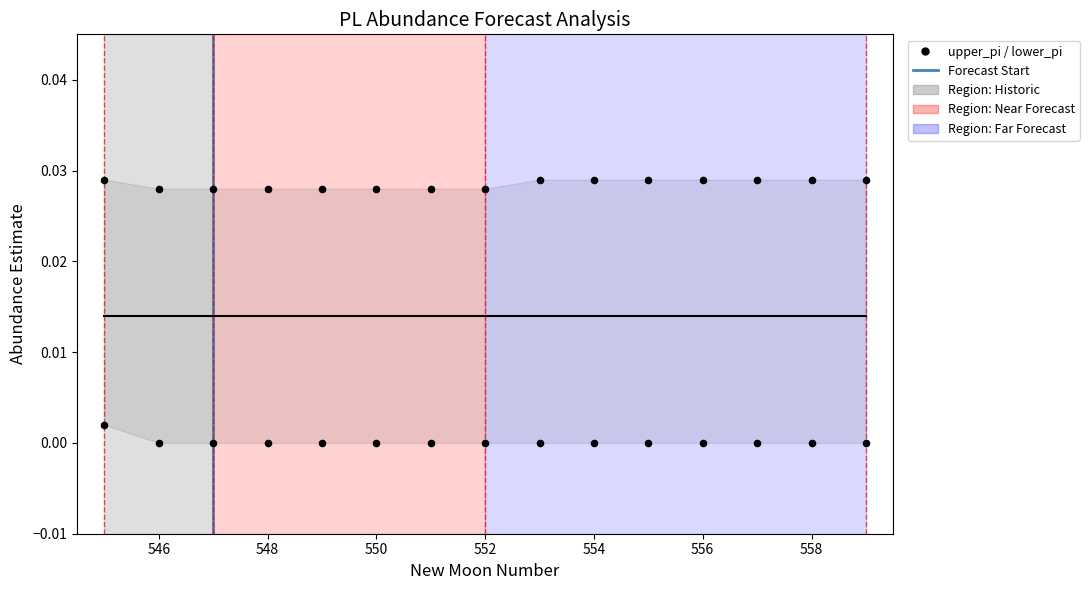

At which category is the sum across all series the highest?

545